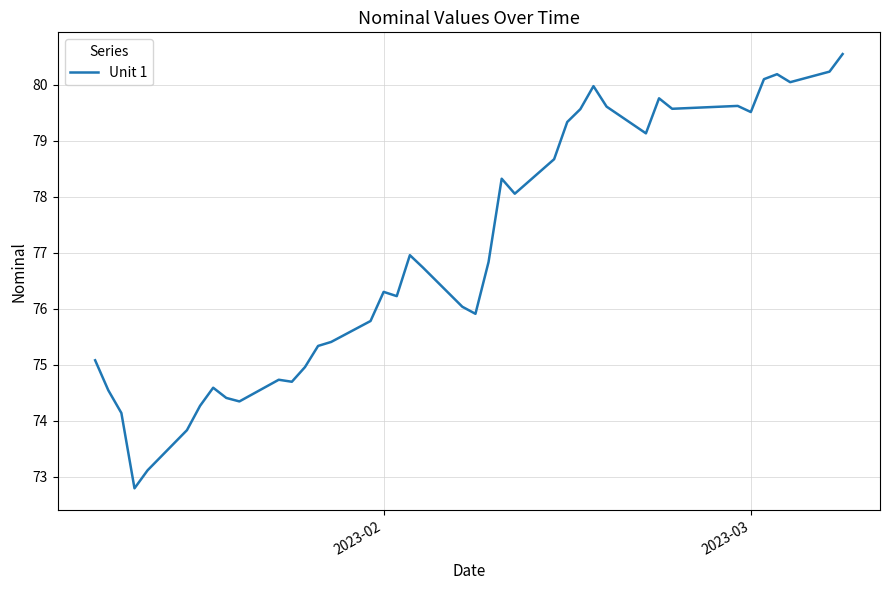

How many lines are shown in the chart?

1